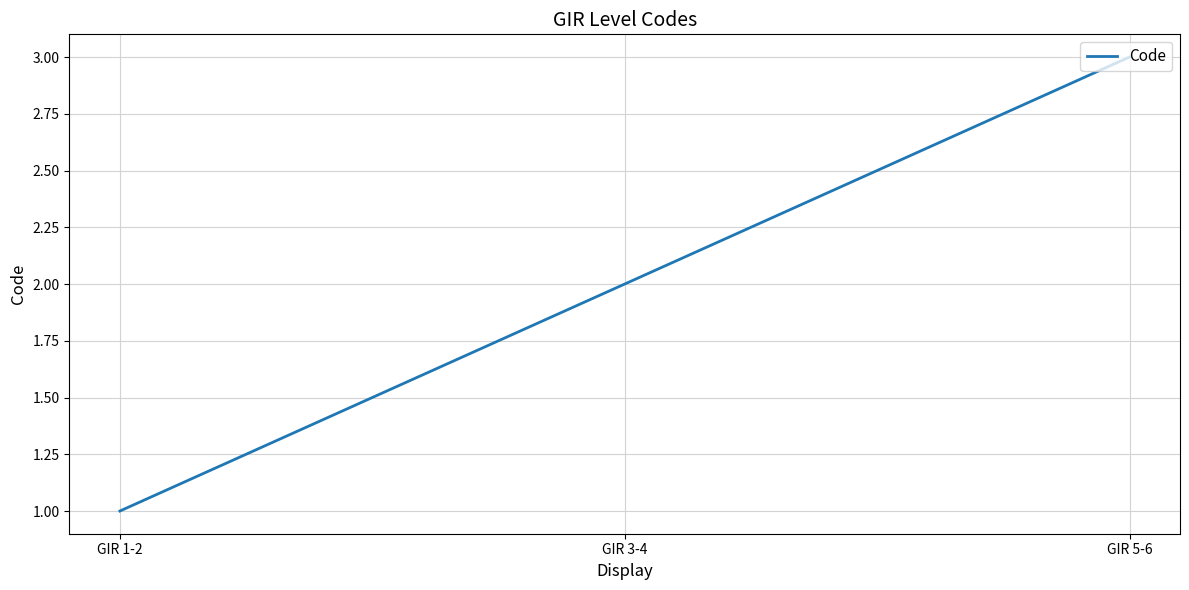

Does the chart display data point markers on the line(s)?

No